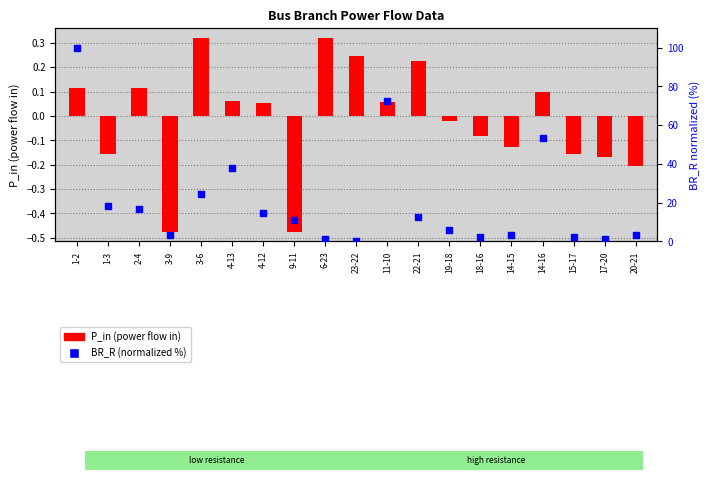

Which series has the largest total across all categories?

BR_R (normalized, %)